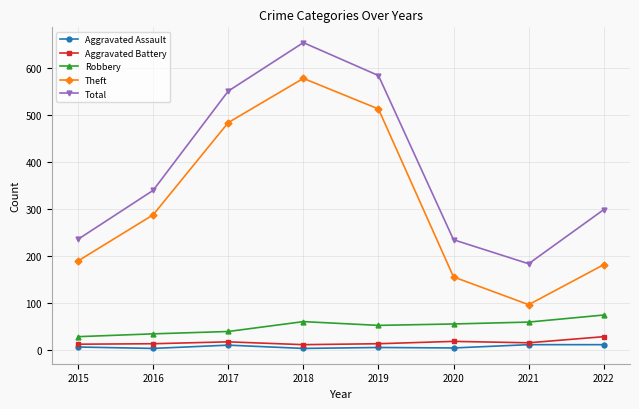

How many categories are shown in the chart?

8